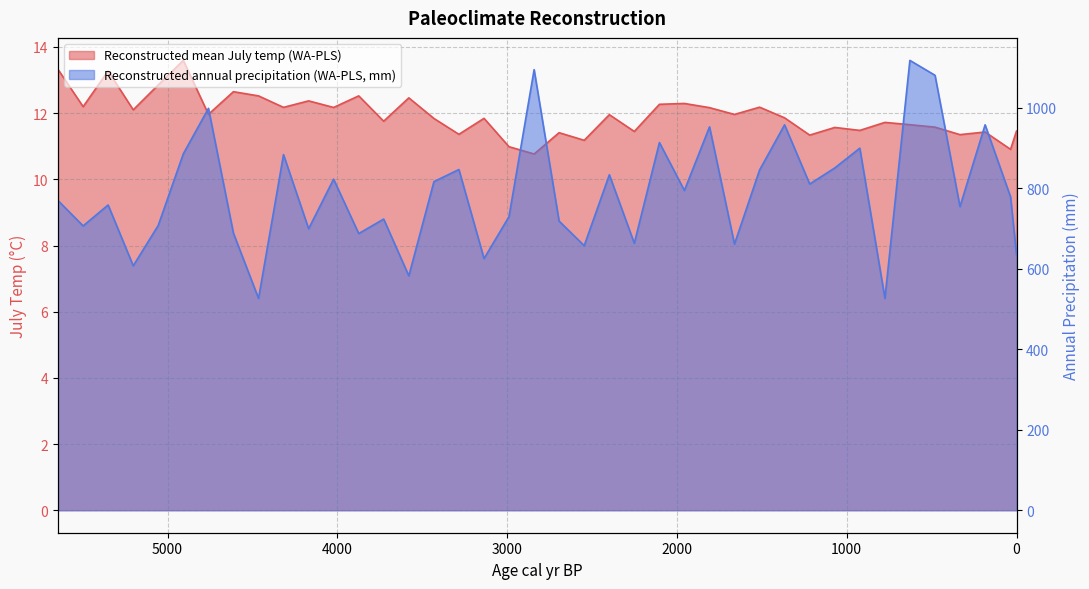

What is the smallest value displayed?

10.8